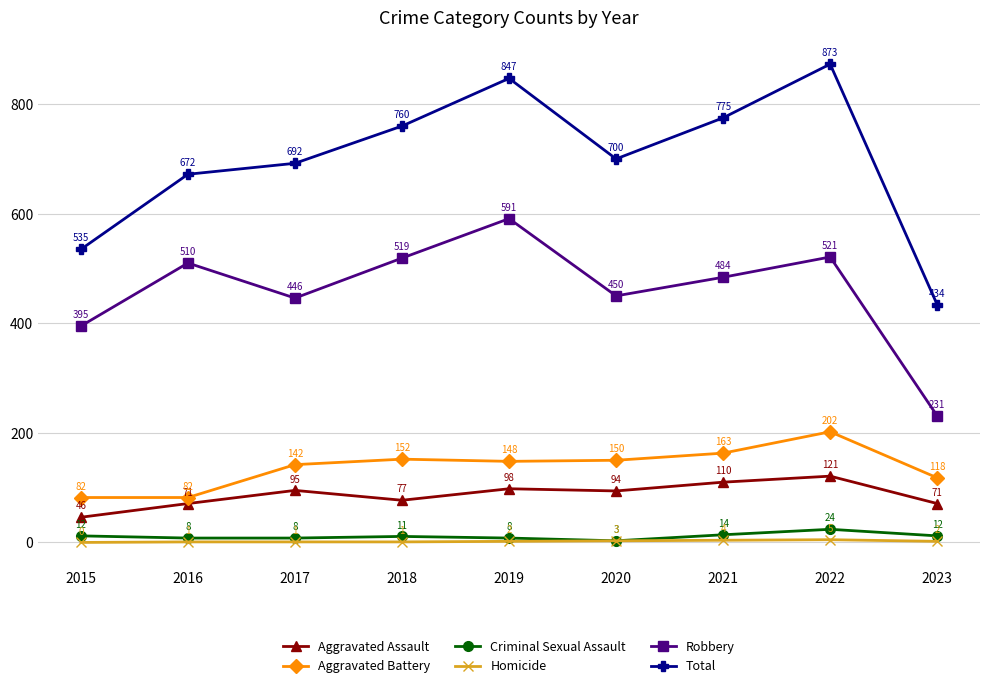

What is the average value of the Total series?

699